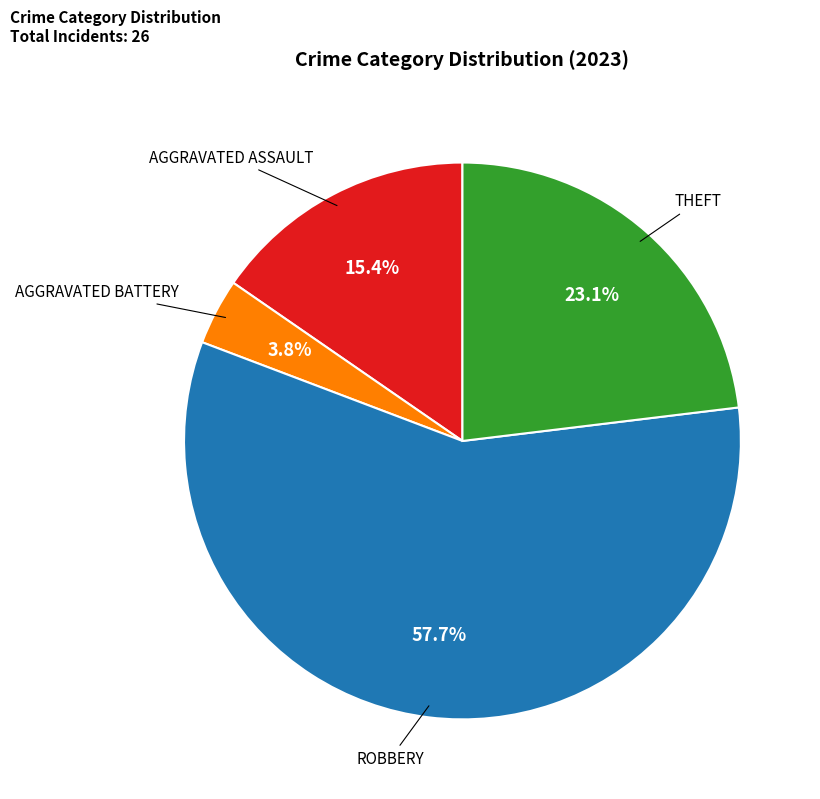

Is there a majority slice in this chart?

Yes